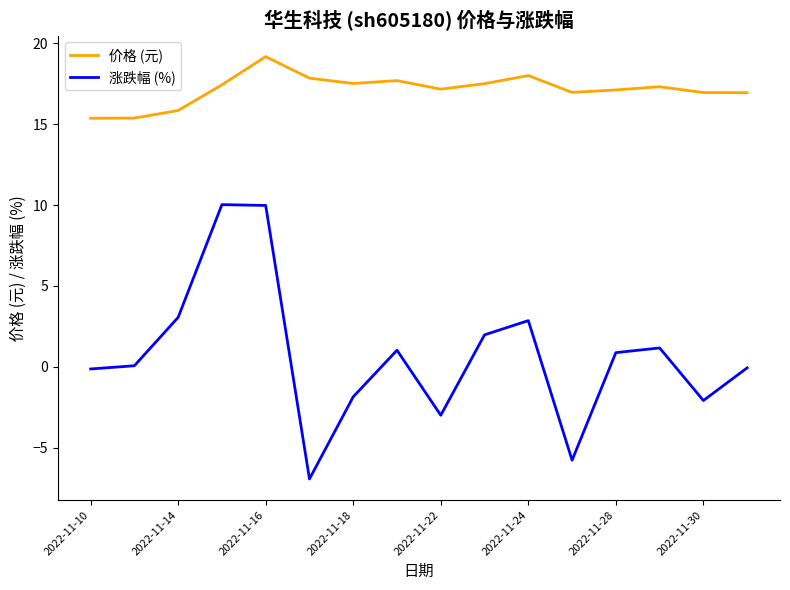

At how many categories does at least one series exceed 6?

16